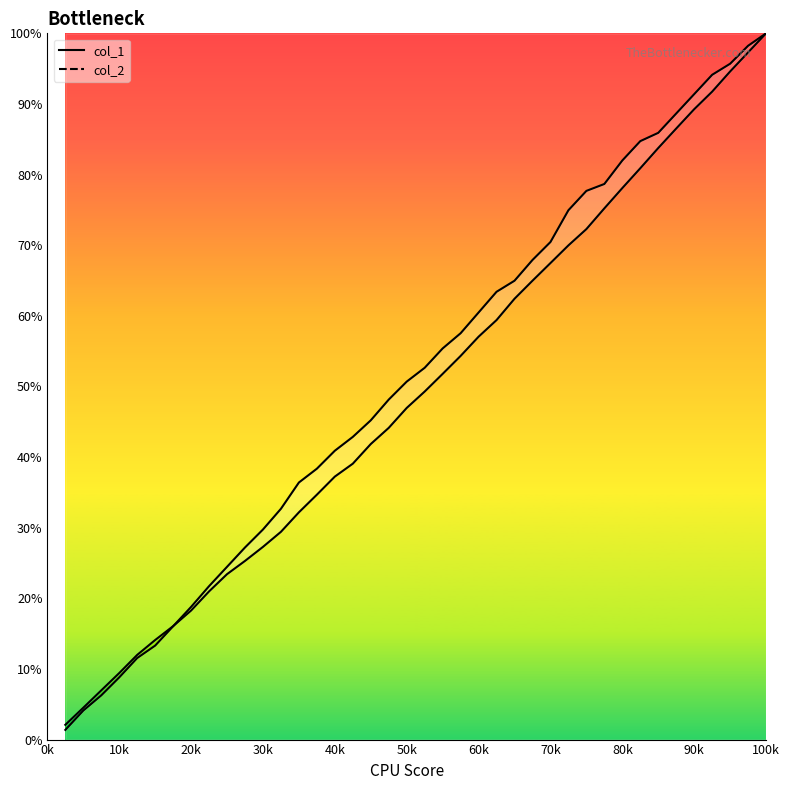

What is the value of the col_2 line point at the 15th from the left?

38.4